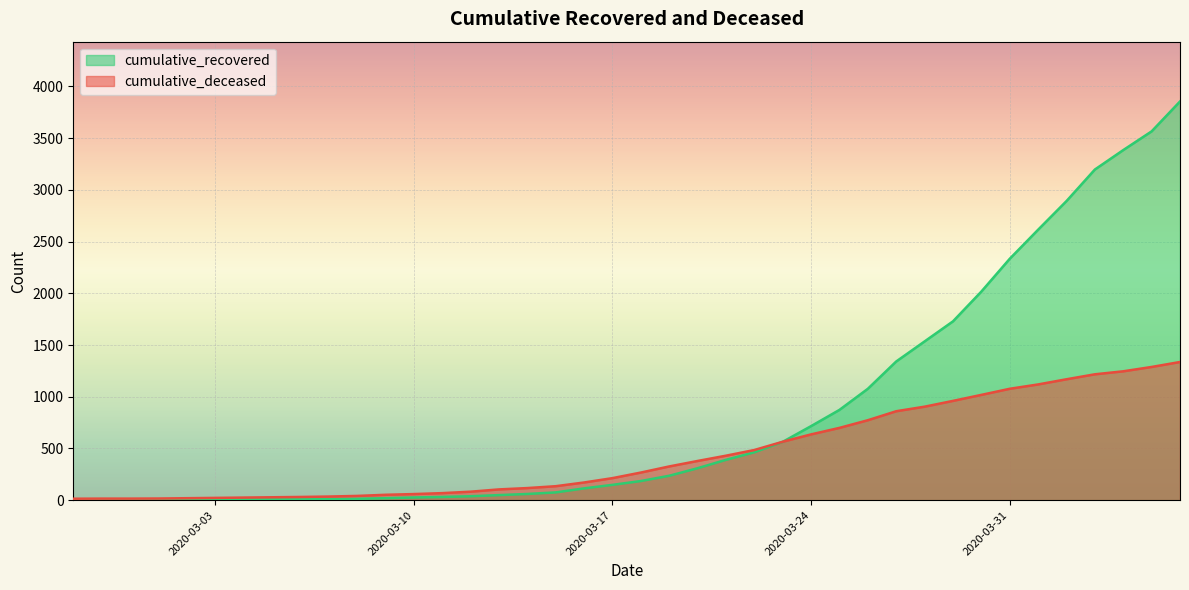

How many values in the cumulative_recovered series exceed 185?

19